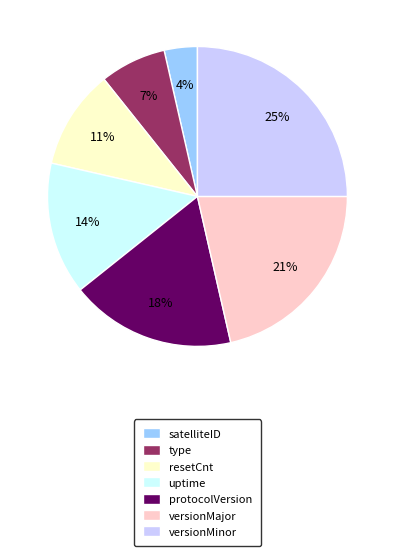

How many segments does this pie chart have?

7